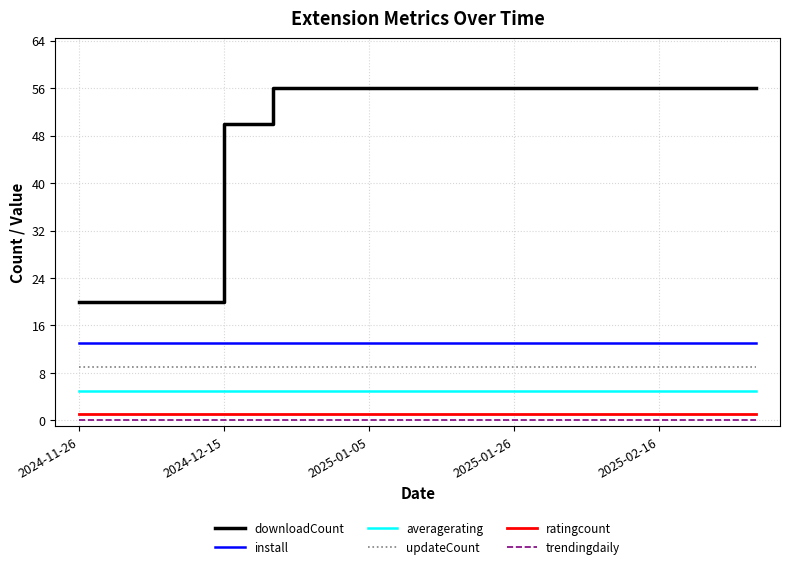

Which series has the largest total across all categories?

downloadCount